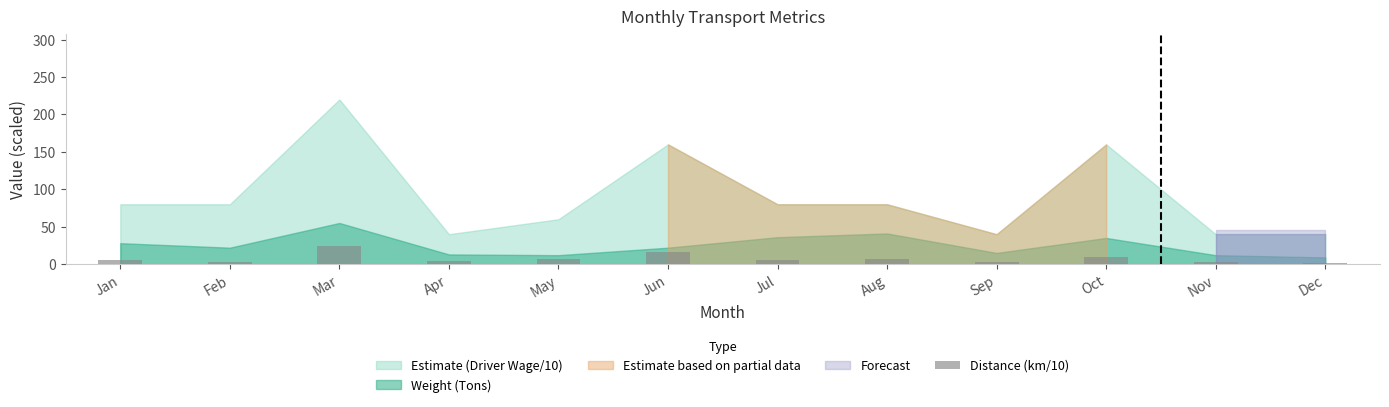

Does the chart contain any negative values?

No